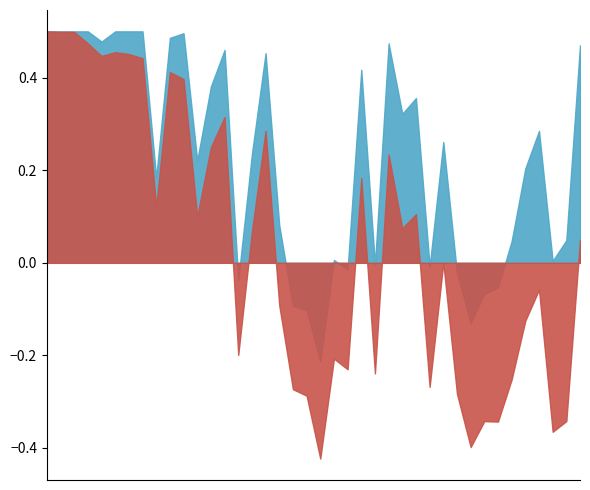

Rank the series by their average value, from lowest to highest.

pct.2, pct.1